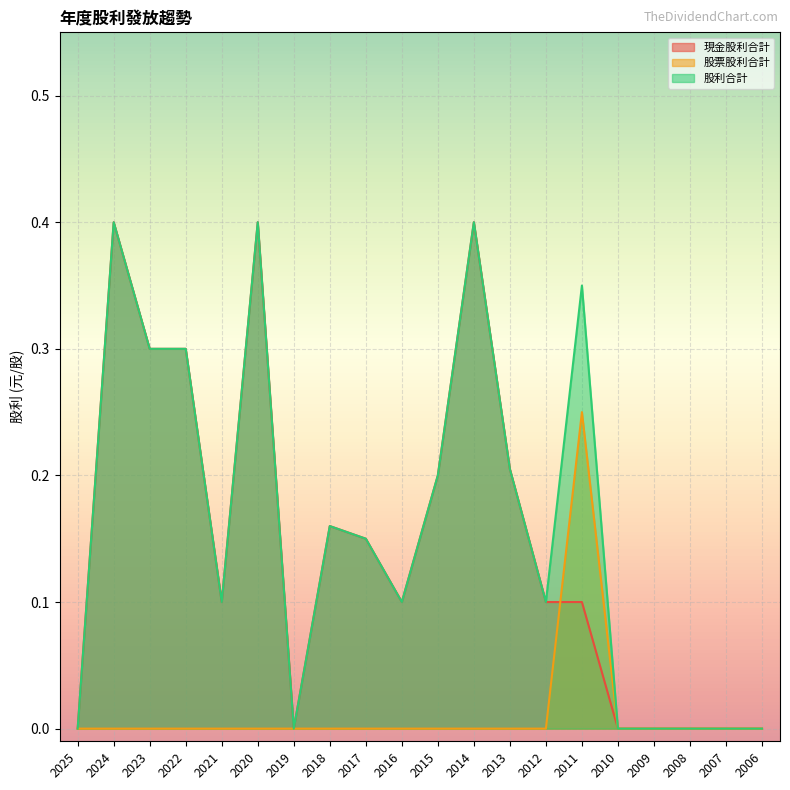

Which series has the largest total across all categories?

股利合計